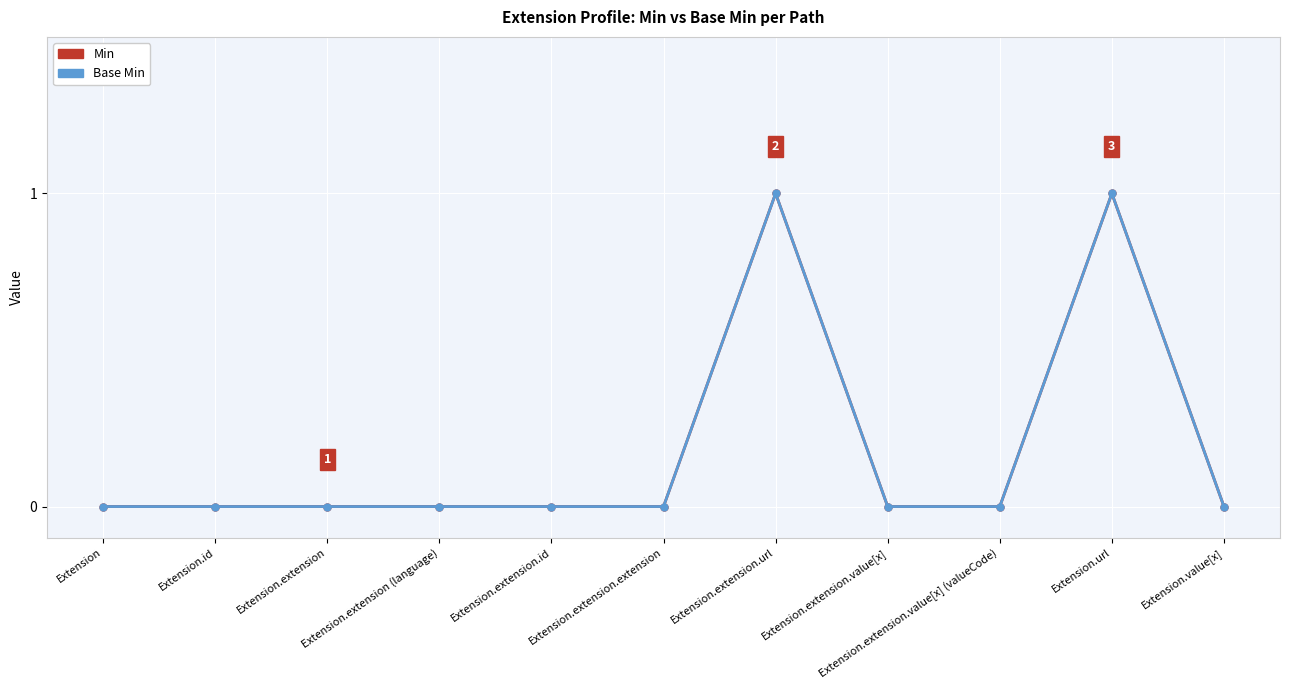

Is this an area chart (filled region under the line)?

No